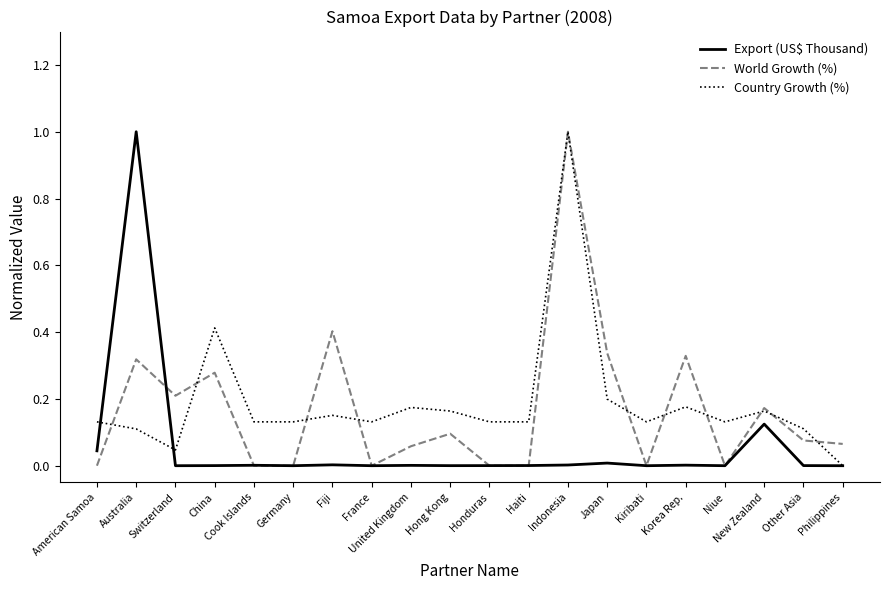

Between which two adjacent categories do Export (US$ Thousand) and Country Growth (%) first intersect?

American Samoa and Australia